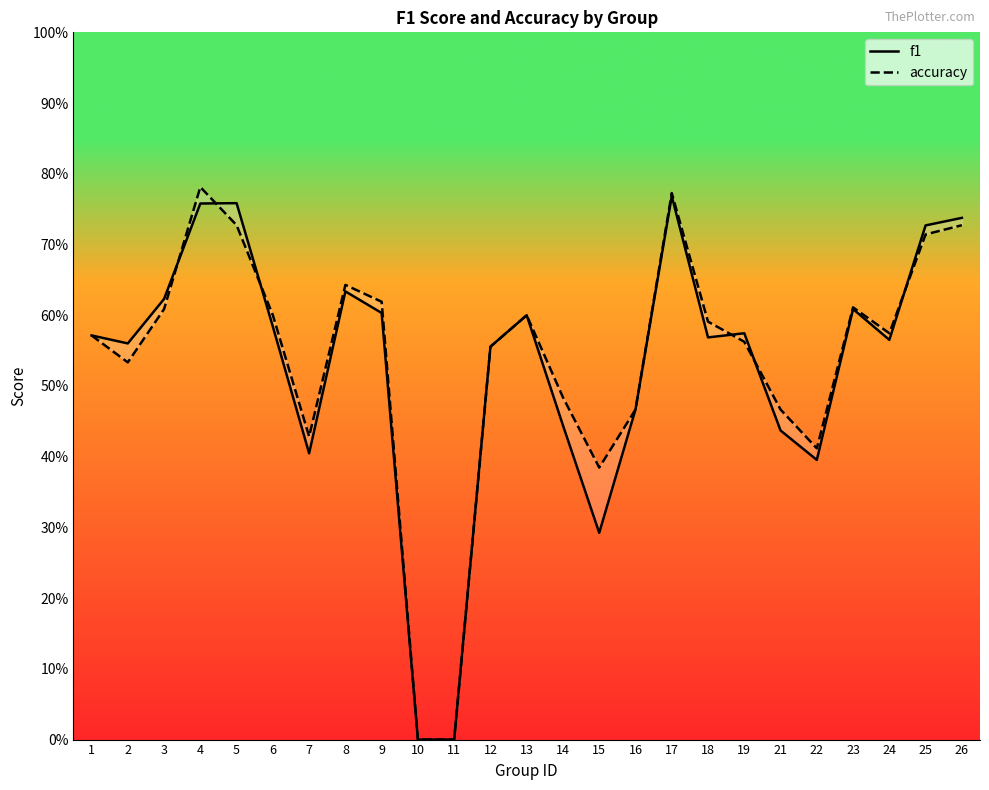

Between 8 and 25, which series saw the biggest shift?

f1